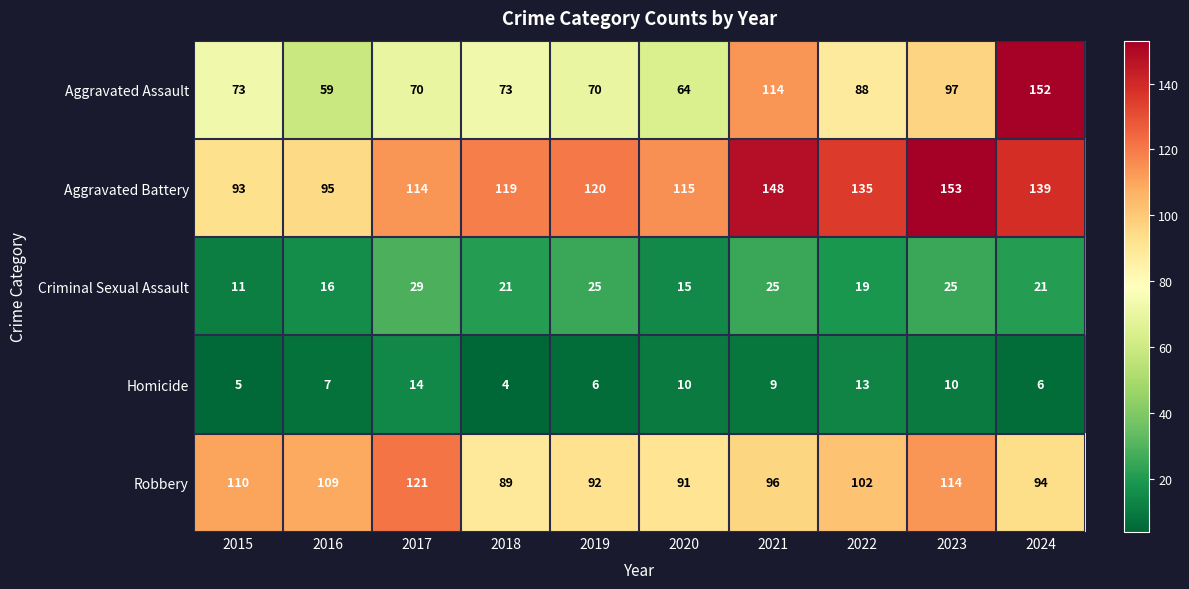

List the labels in order of Aggravated Battery value, largest first.

2023, 2021, 2024, 2022, 2019, 2018, 2020, 2017, 2016, 2015